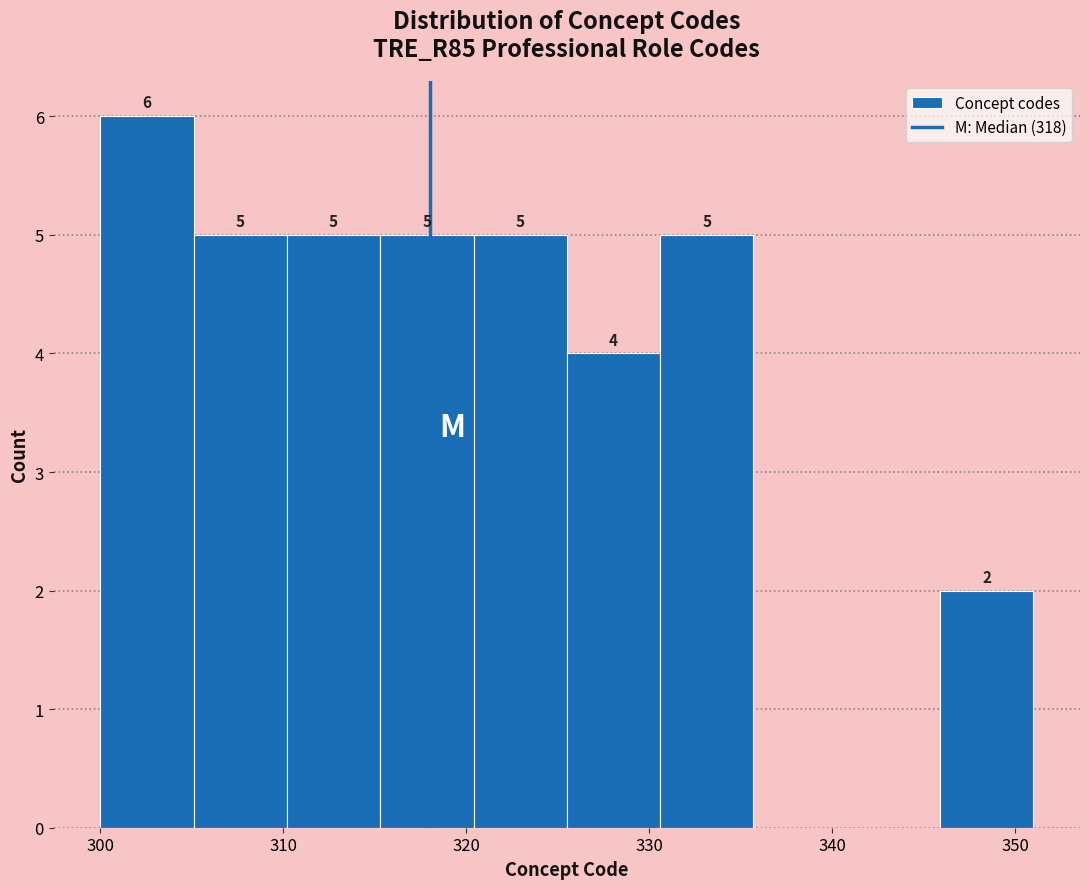

Over which range of the x-axis is the bar tallest?

300.0 to 305.1